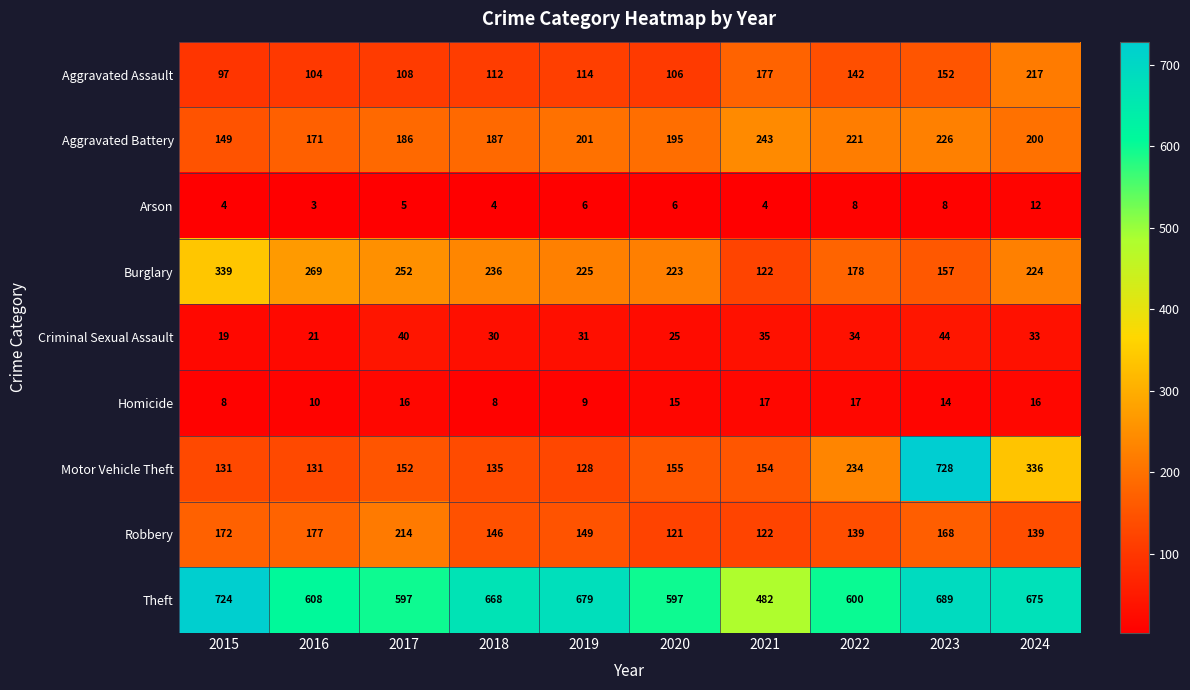

Which series has the widest spread of values?

Motor Vehicle Theft